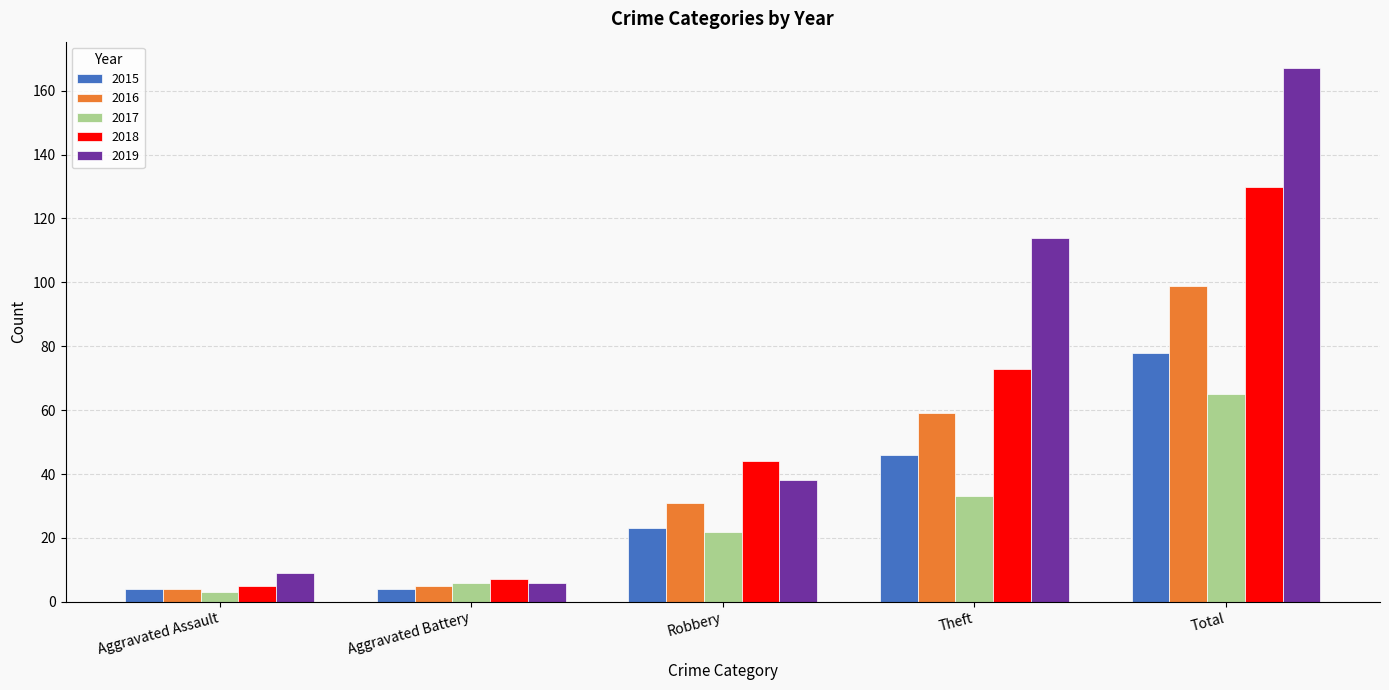

Reading left to right, list all the values displayed in this chart.

2015: 4	4	23	46	78
2016: 4	5	31	59	99
2017: 3	6	22	33	65
2018: 5	7	44	73	130
2019: 9	6	38	114	167